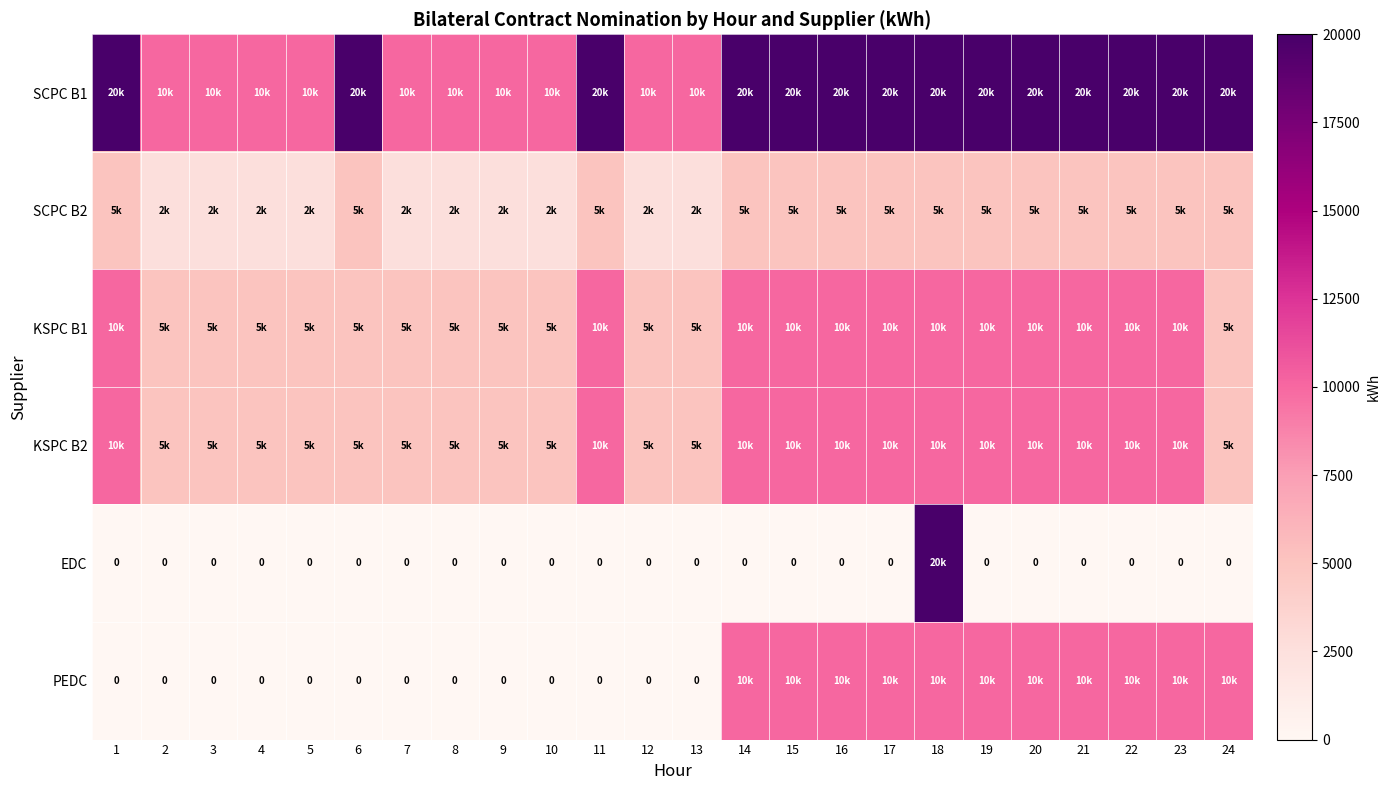

True or false: SCPC B2 has a value of 2550 at 23.

False